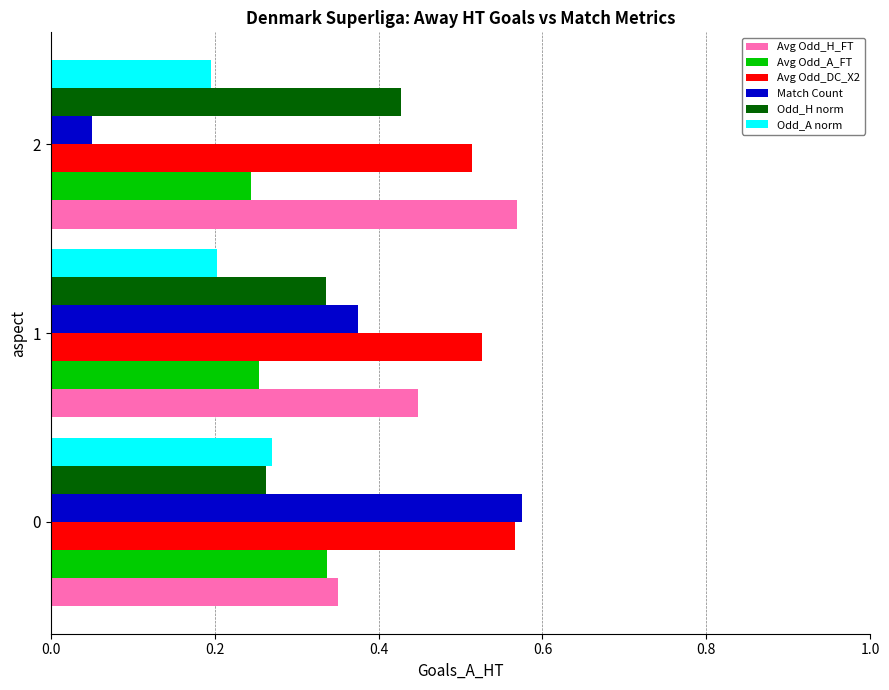

Count the Avg Odd_DC_X2 values in the range 0 to 1.

3